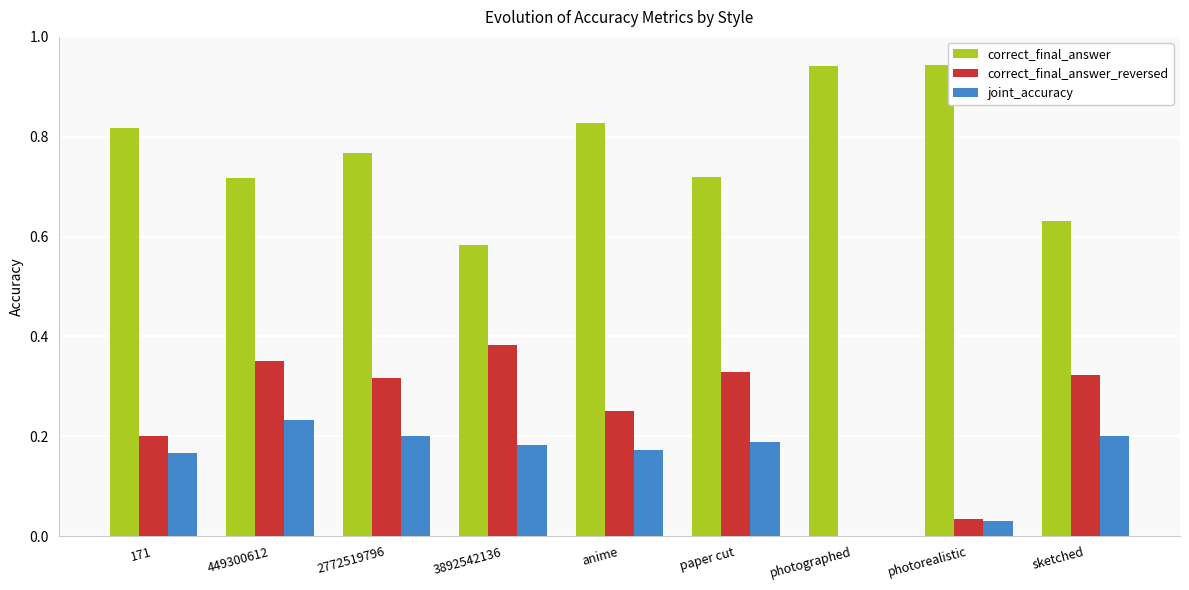

Is the value of joint_accuracy at photorealistic greater than the value of correct_final_answer_reversed at anime?

No